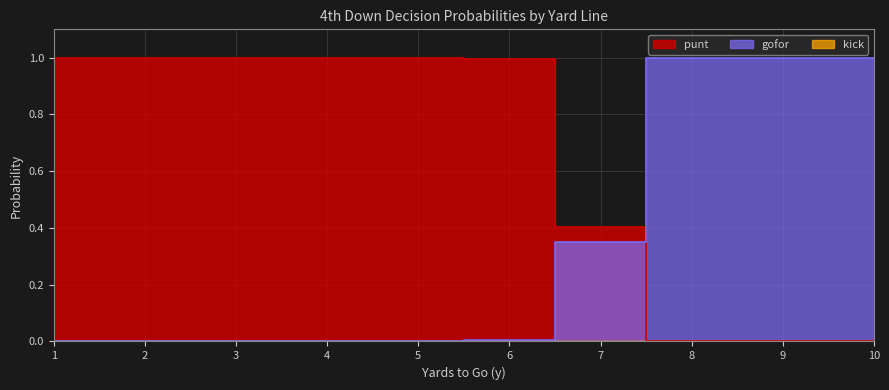

Rank the categories by gofor value from highest to lowest.

8, 9, 10, 7, 6, 1, 2, 3, 4, 5